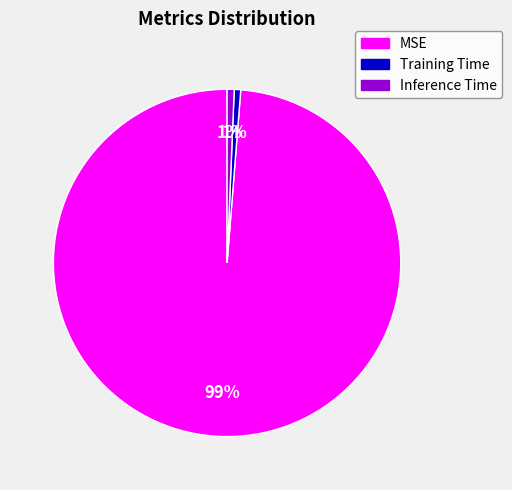

Is the sum of Training Time and Inference Time greater than half?

No